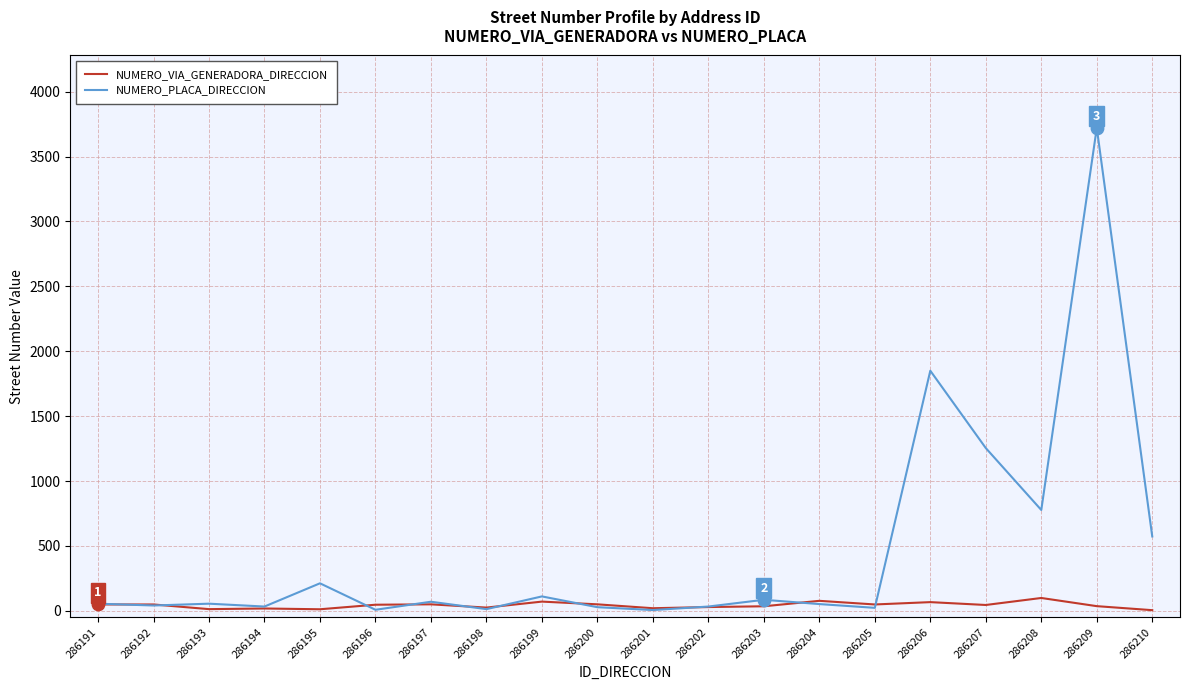

Which series has the widest spread of values?

NUMERO_PLACA_DIRECCION